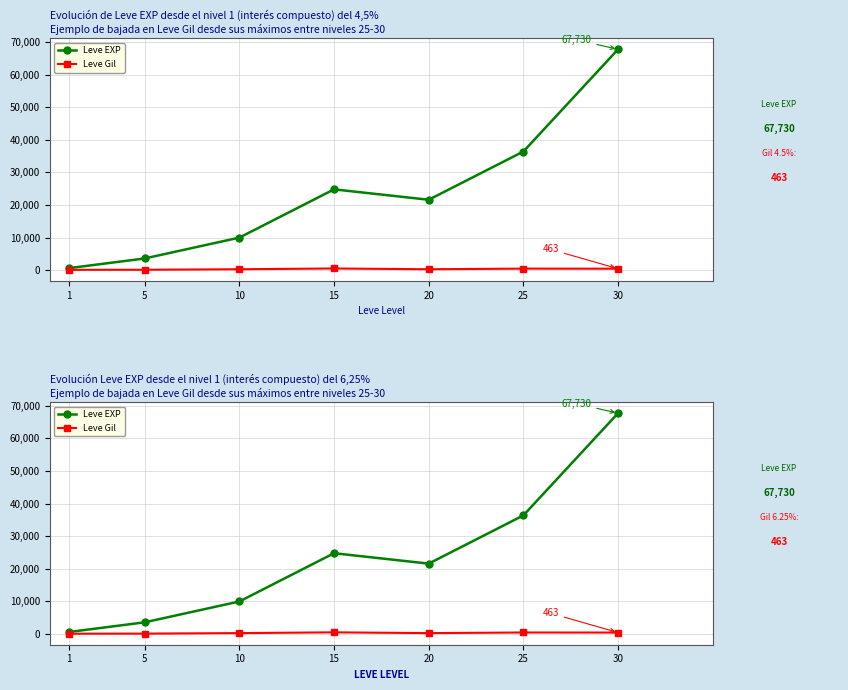

Is the value of Leve Gil at 20 greater than the value of Leve EXP at 20?

No